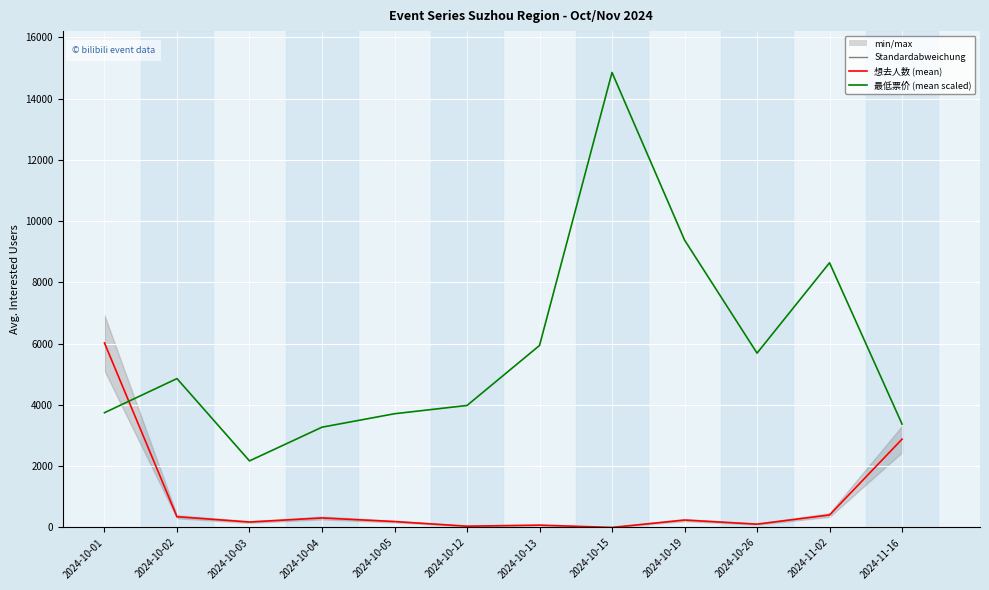

How many times do 最低票价 (mean) and 想去人数 (mean) cross each other?

1